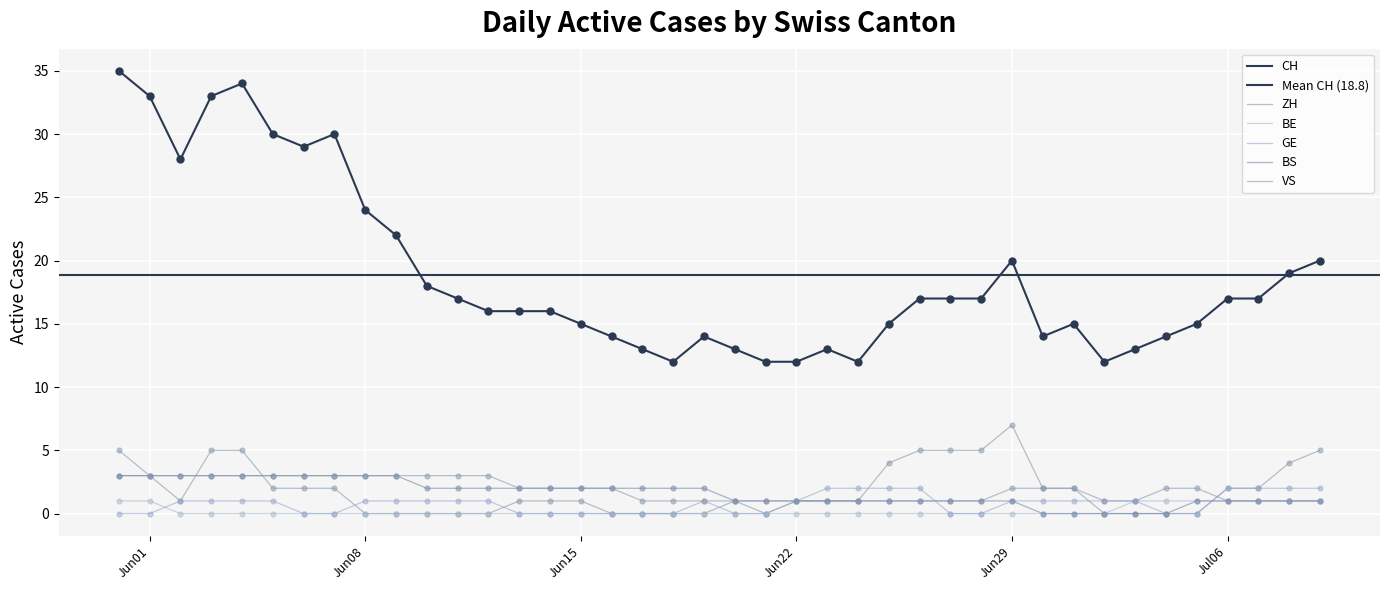

Which series reaches the maximum Y coordinate?

CH